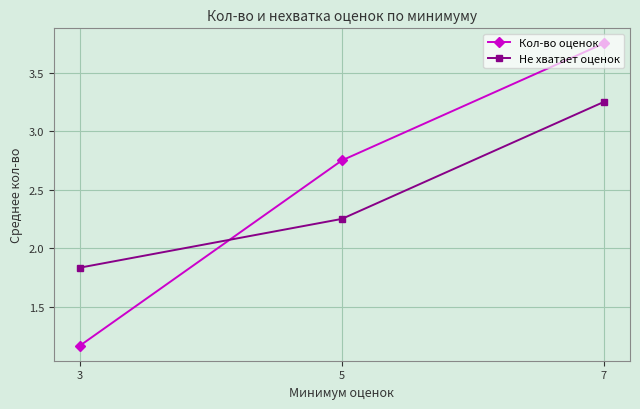

Does the chart display data point markers on the line(s)?

Yes